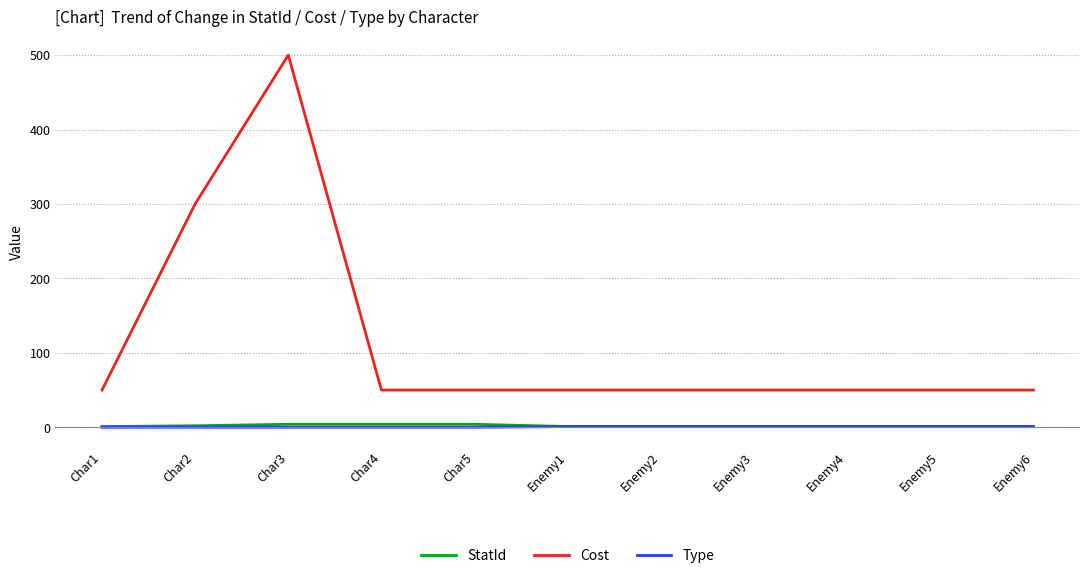

True or false: Type has a value of 0 at Char1.

True